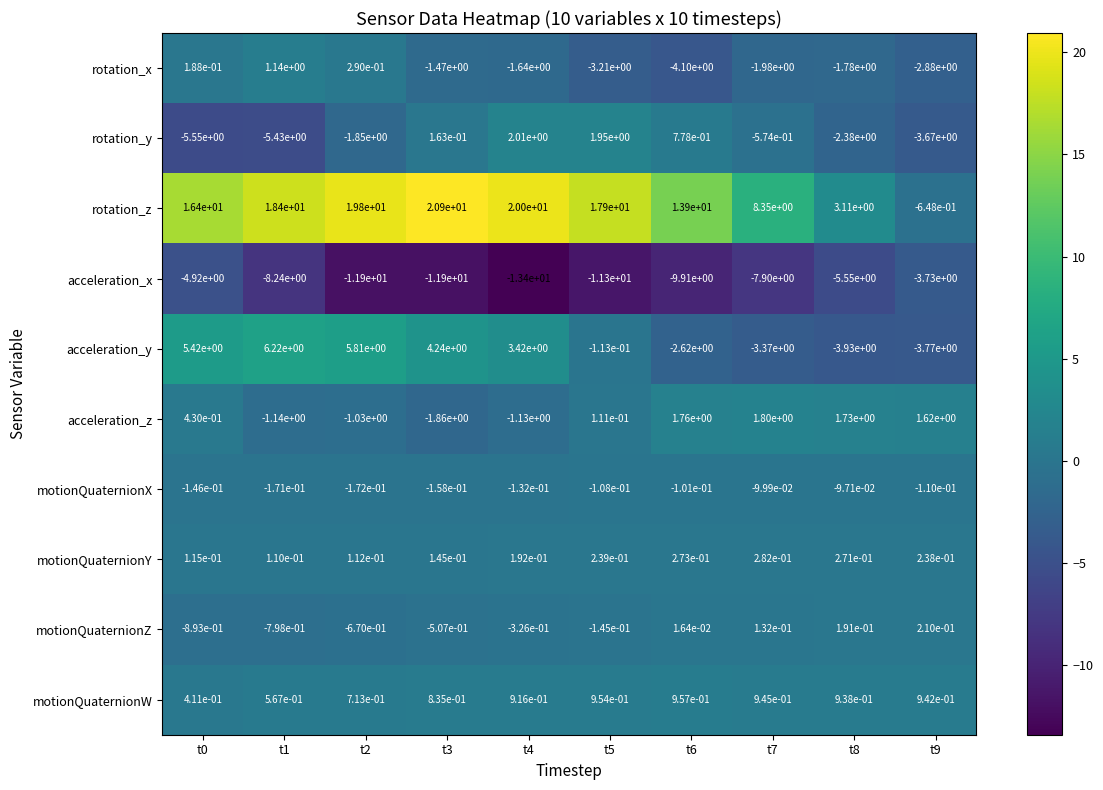

True or false: rotation_x has a value of -2.2 at t4.

False